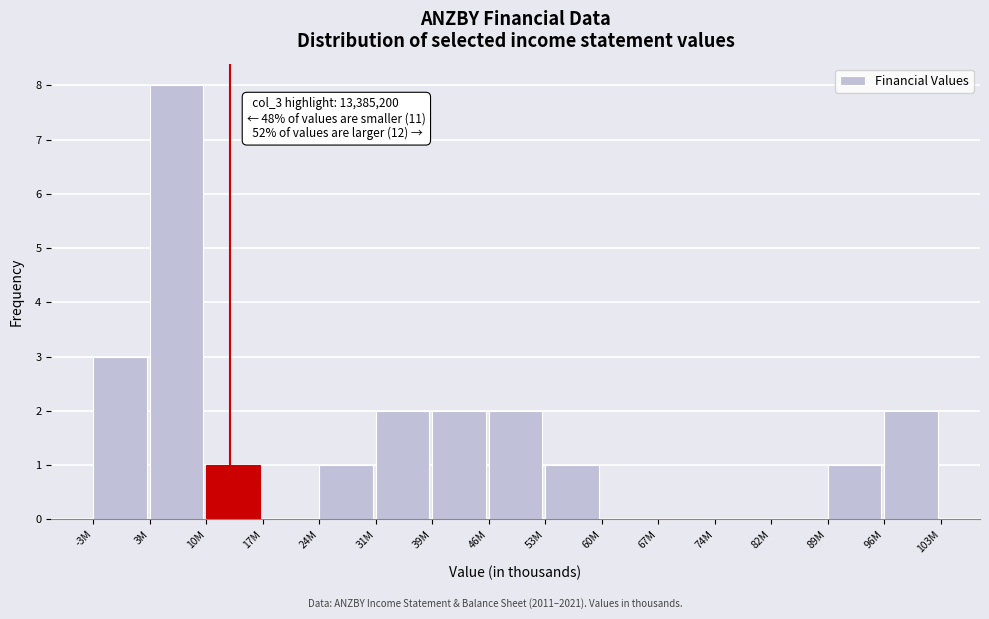

Reading right to left, what are all the values shown in this chart?

96M=2	89M=1	82M=0	74M=0	67M=0	60M=0	53M=1	46M=2	39M=2	31M=2	24M=1	17M=0	10M=1	3M=8	-3M=3